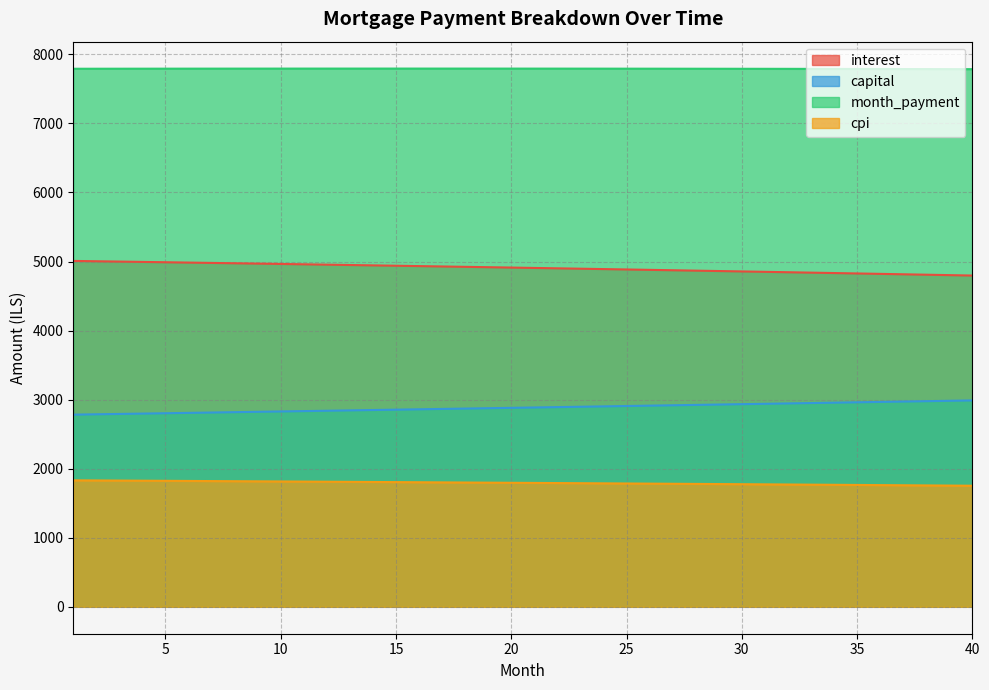

What is the average value of the interest series?

4907.7